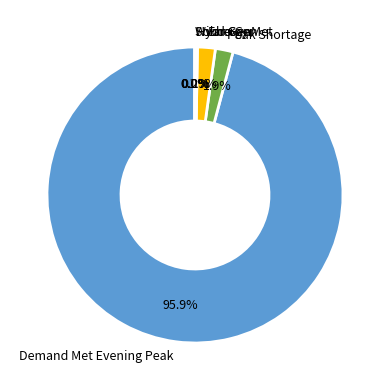

Approximately how many times larger is the value at Peak Shortage compared to Energy Met?

1.0